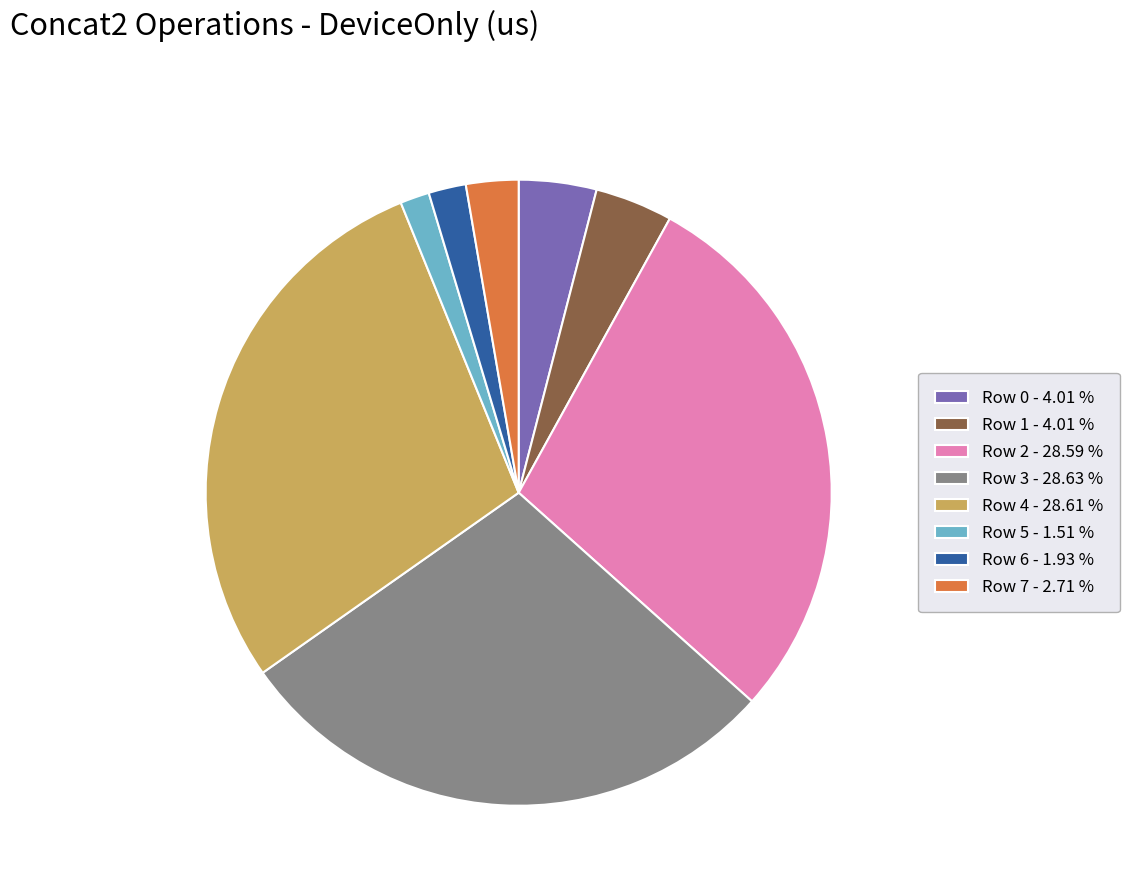

Count the number of slices in the pie.

8